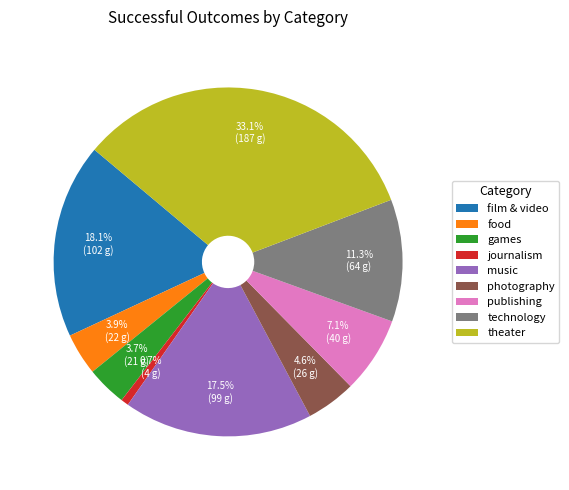

What is the smallest slice in the pie chart?

journalism